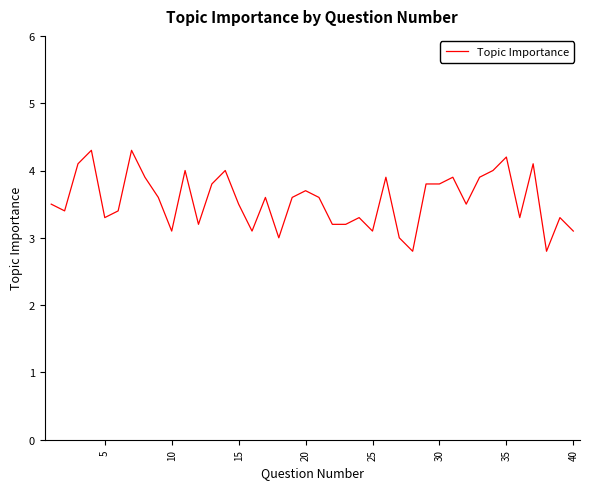

What is the maximum value shown in the chart?

4.3